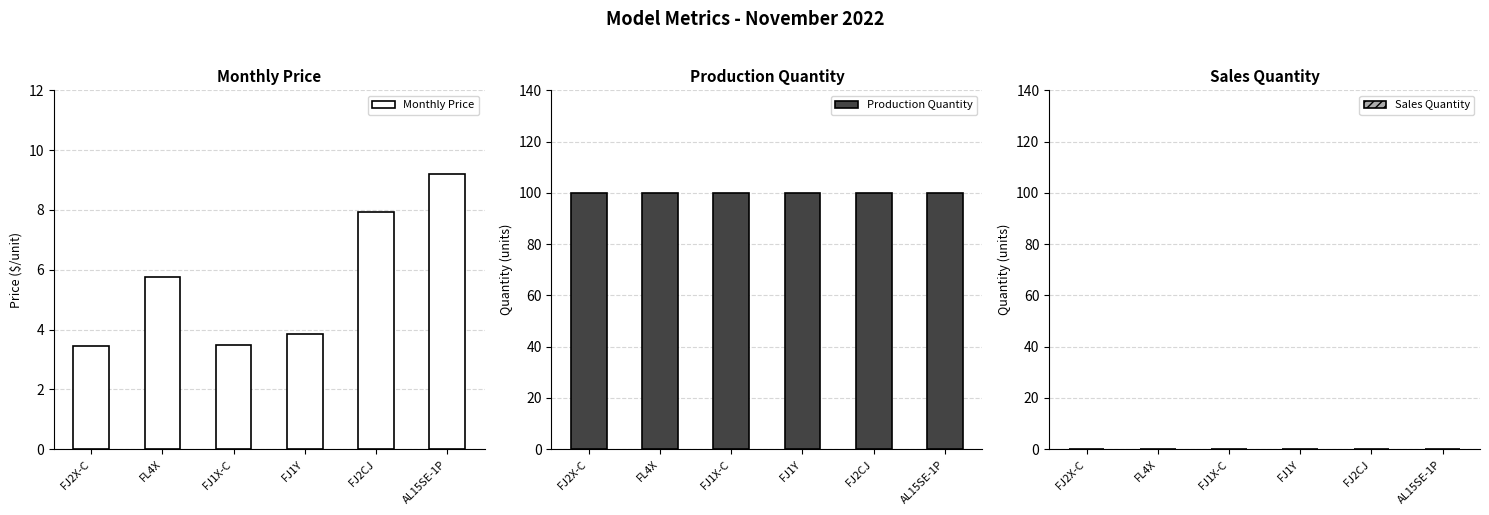

What is the label of the 1st bar from the right?

AL15SE-1P